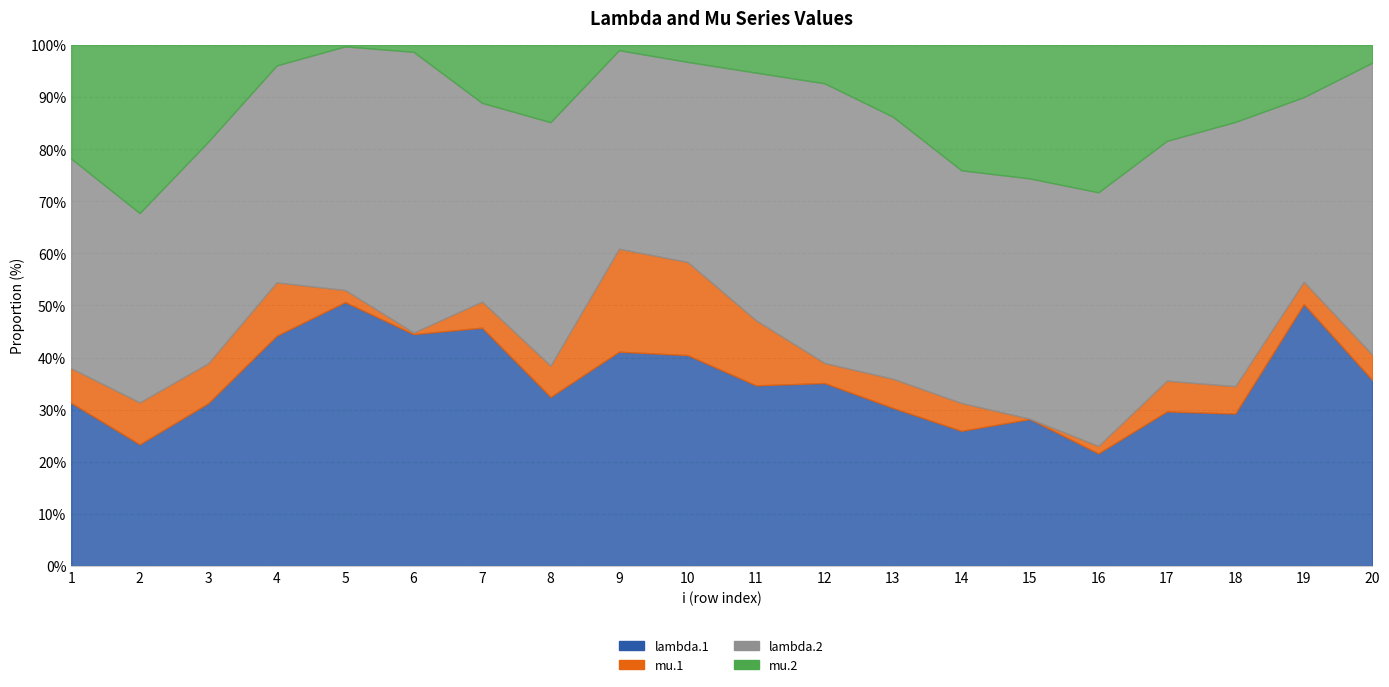

Reading left to right, list all the values displayed in this chart.

lambda.1: 3.5	2.7	3.5	3.8	3.5	2.5	3.2	2.6	3.3	3.7	3.8	3.4	3.2	3.1	2.7	2.4	3.2	3.4	3.7	3.1
mu.1: 0.7	0.9	0.8	0.9	0.2	0.0	0.3	0.5	1.6	1.6	1.4	0.4	0.6	0.6	0.0	0.2	0.6	0.6	0.3	0.4
lambda.2: 4.4	4.2	4.7	3.6	3.3	3.1	2.6	3.7	3.1	3.5	5.2	5.2	5.4	5.3	4.4	5.4	5.0	6.0	2.6	4.9
mu.2: 2.4	3.7	2.1	0.3	0.0	0.1	0.8	1.2	0.1	0.3	0.6	0.7	1.5	2.8	2.4	3.1	2.0	1.7	0.7	0.3